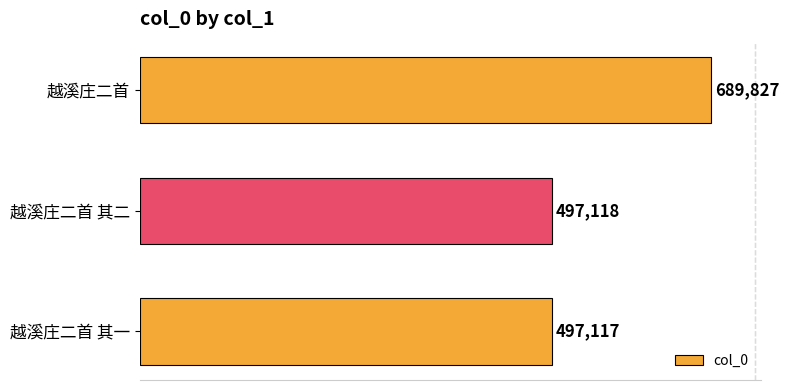

Reading top to bottom, list all the values displayed in this chart.

越溪庄二首=689827	越溪庄二首 其二=497118	越溪庄二首 其一=497117